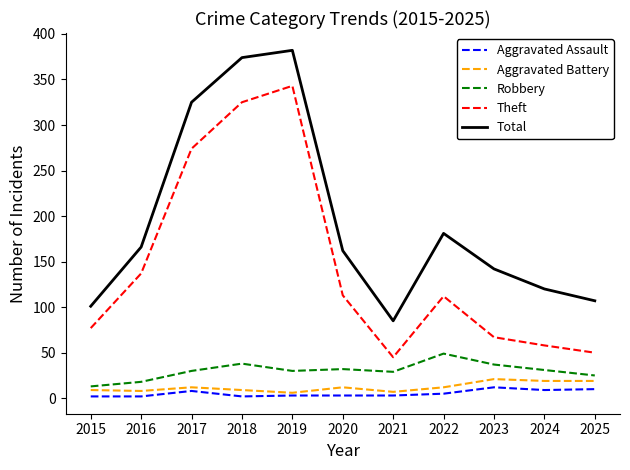

How many interior local valleys does the Theft series have?

1